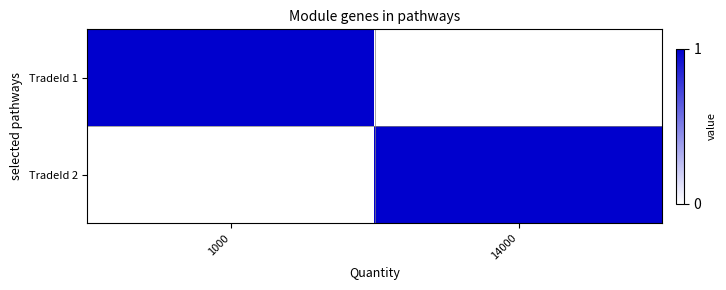

How many categories are shown in the chart?

2